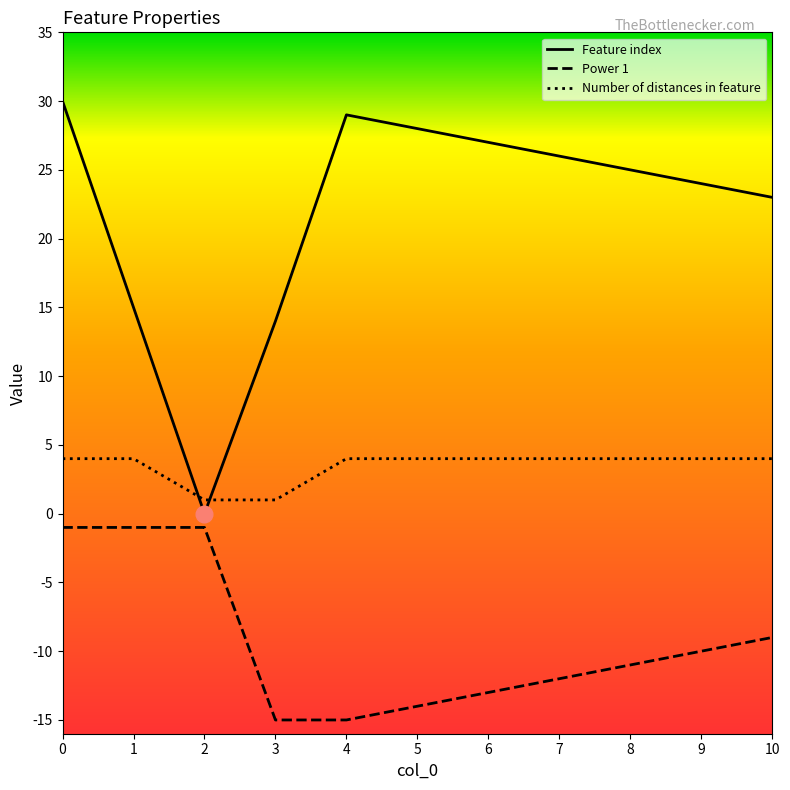

Where is the first local maximum for Feature index?

4